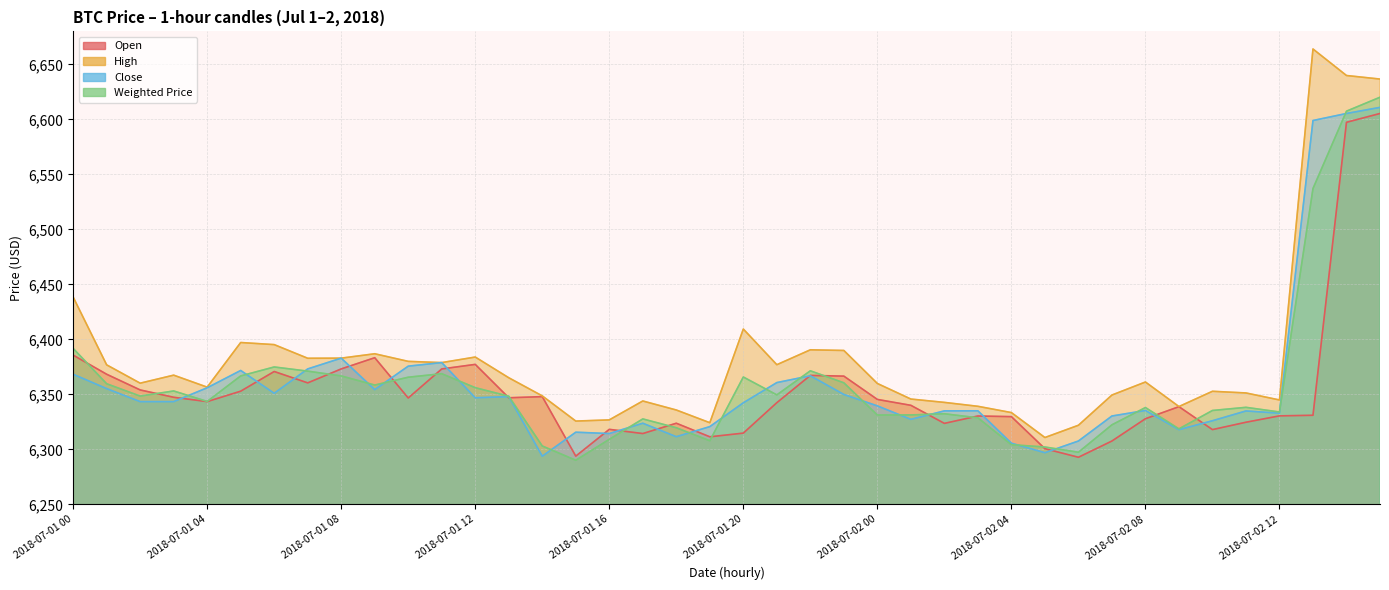

How many interior local valleys does the Close series have?

11